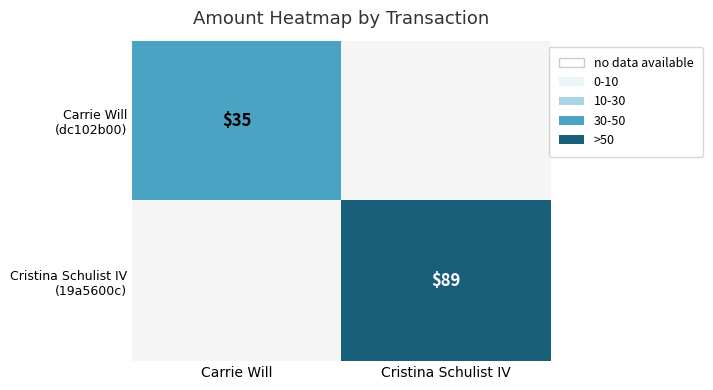

What is the difference between the maximum and minimum values in the Carrie Will (dc102b00) series?

35